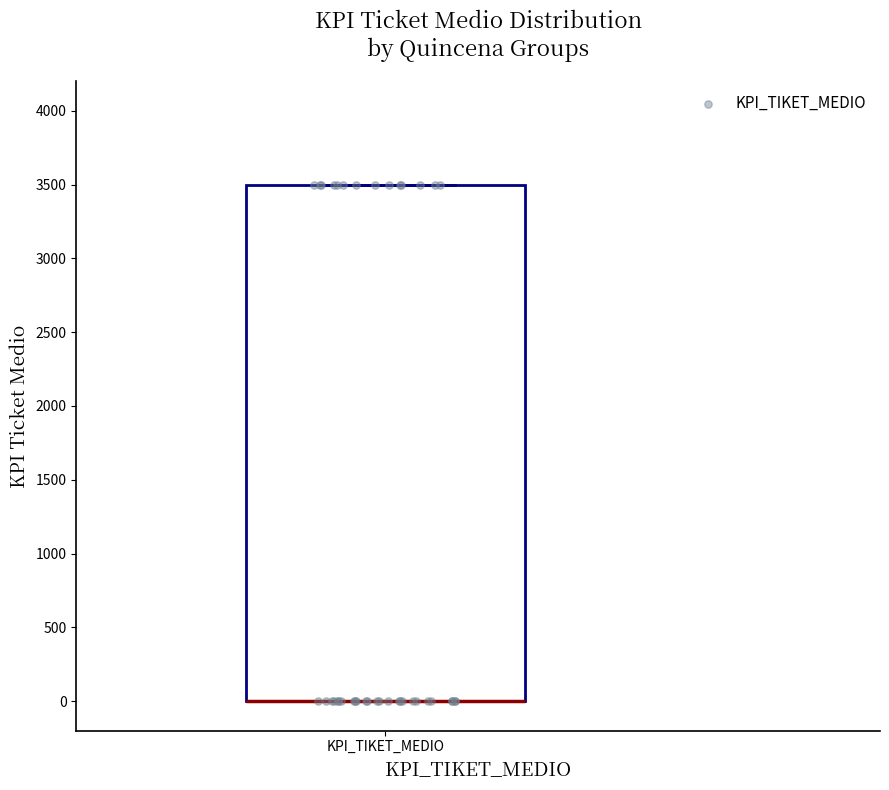

Where is the upper edge of the box for KPI_TIKET_MEDIO on the y-axis? The values are not printed on the chart, so give them approximately, as read against the axis.

3500